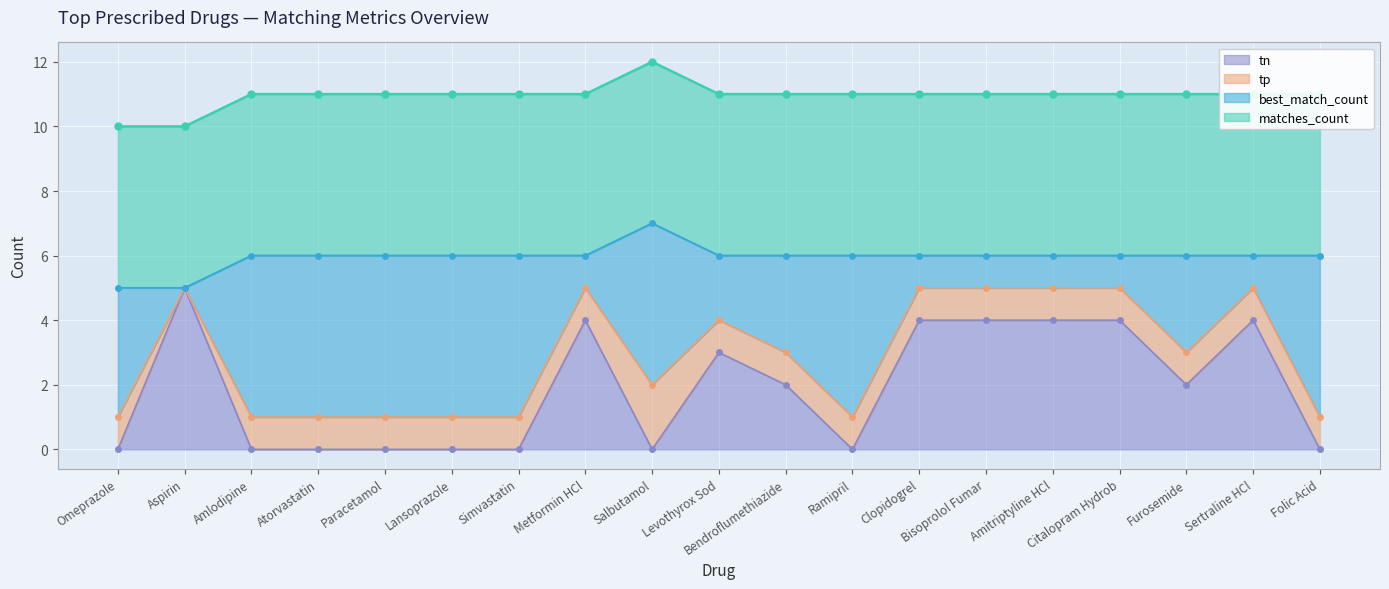

What value does the tn series have at Citalopram Hydrob?

4